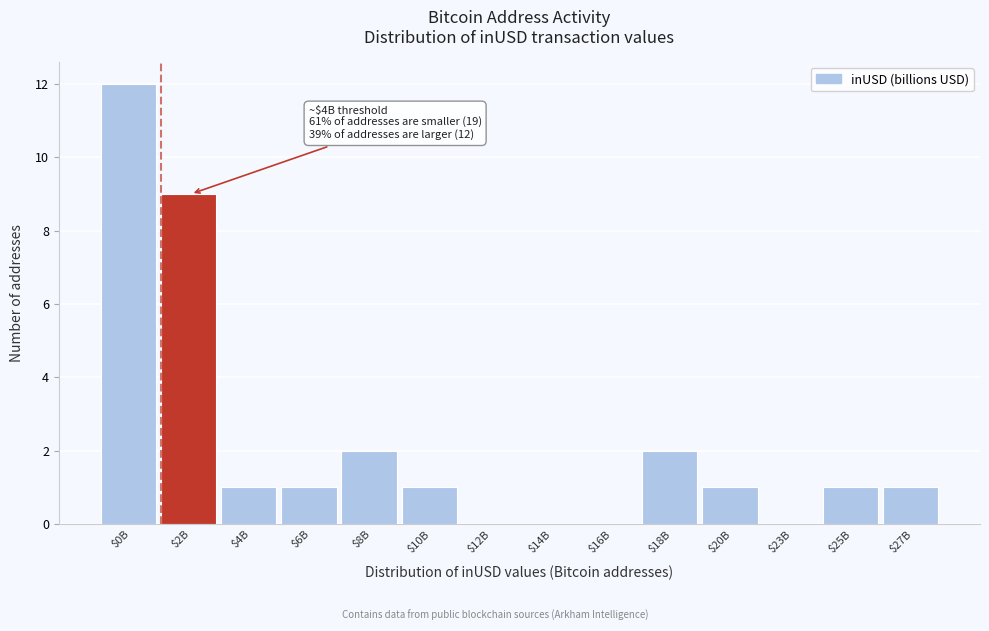

Is it true that the value at $16B is 0?

True